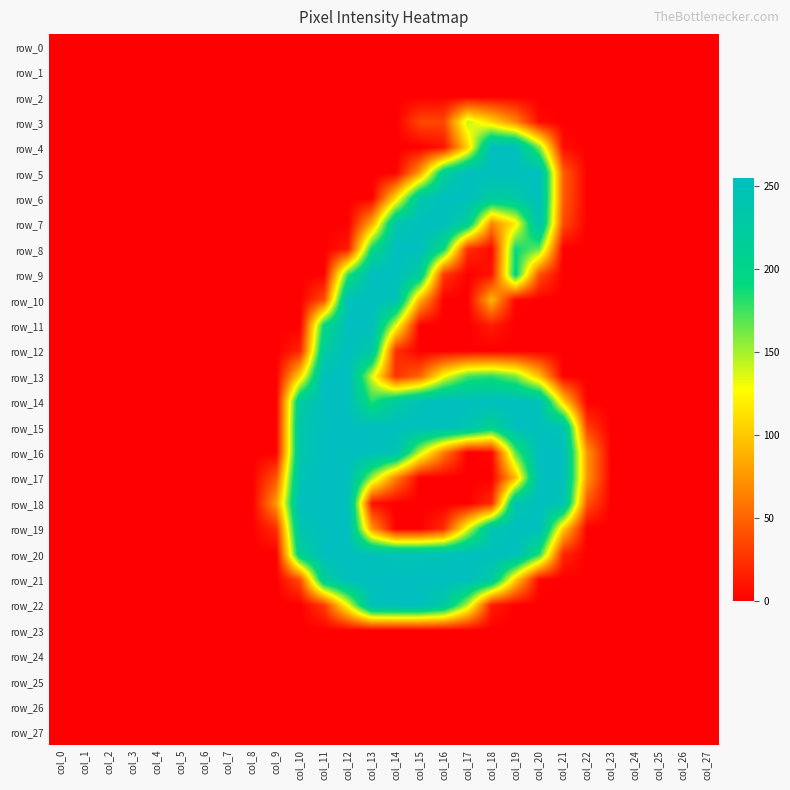

Which has a higher value, col_18 or col_15?

col_18